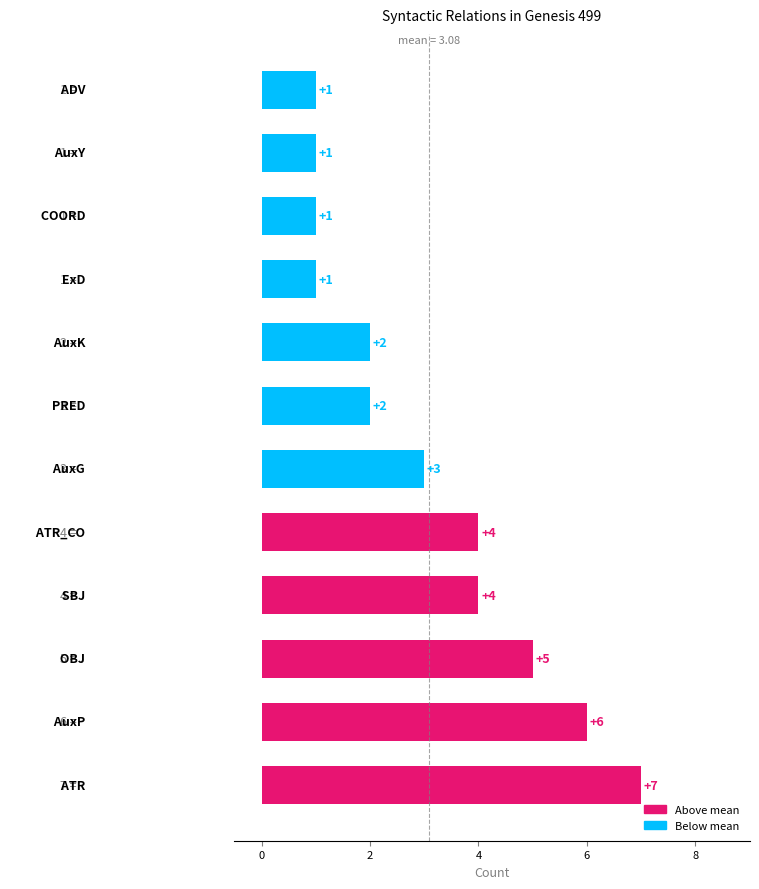

Count the values in the range 1 to 5.

10